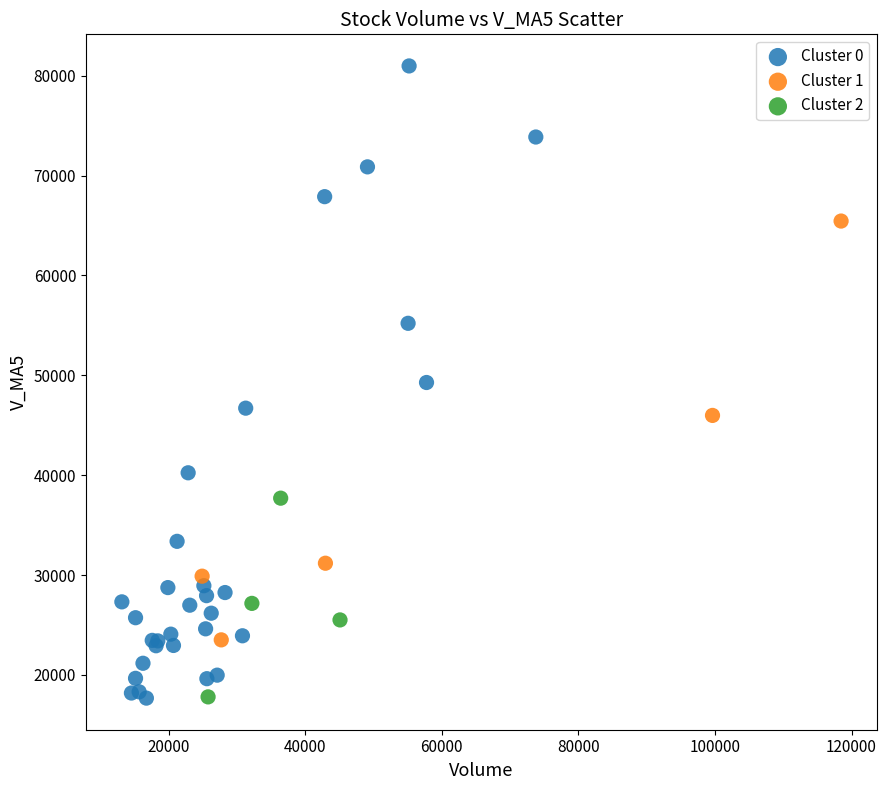

Which series has the widest spread of Y values?

Cluster 0